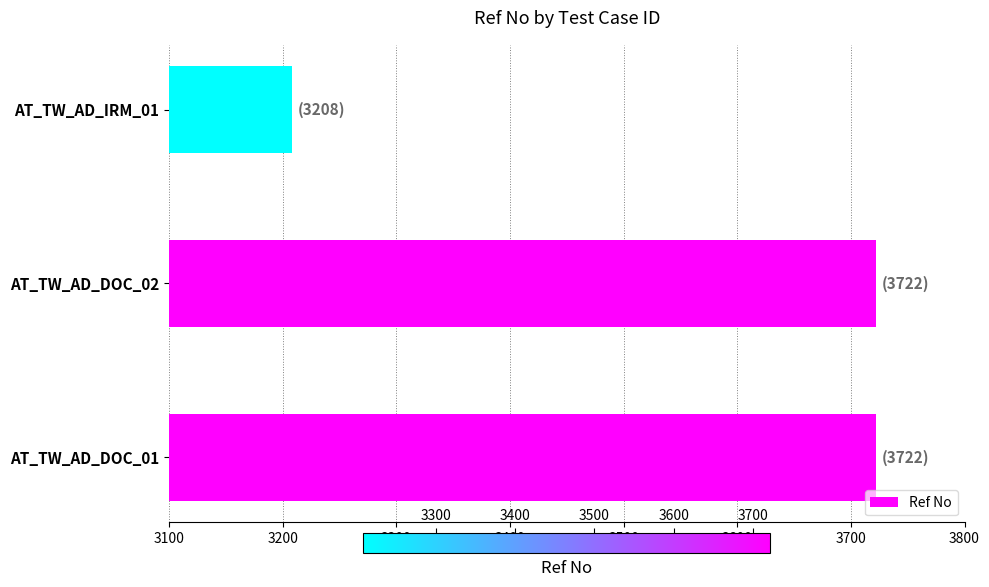

What is the difference between the maximum and minimum values?

514